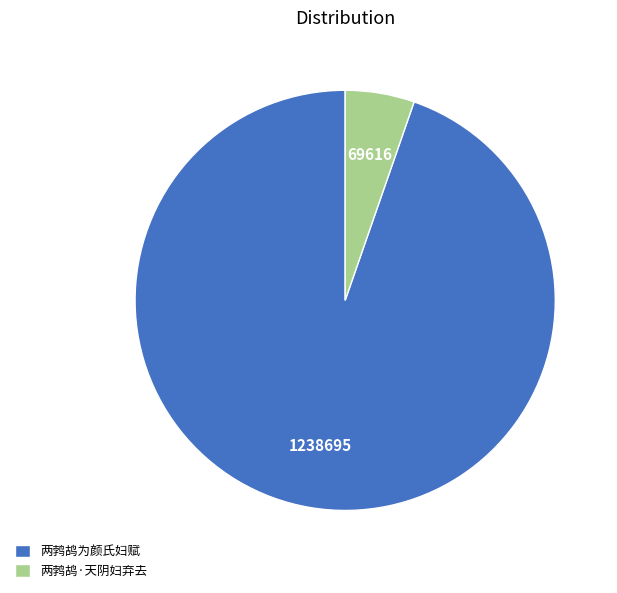

Which slice is the largest?

两鹁鸪为颜氏妇赋